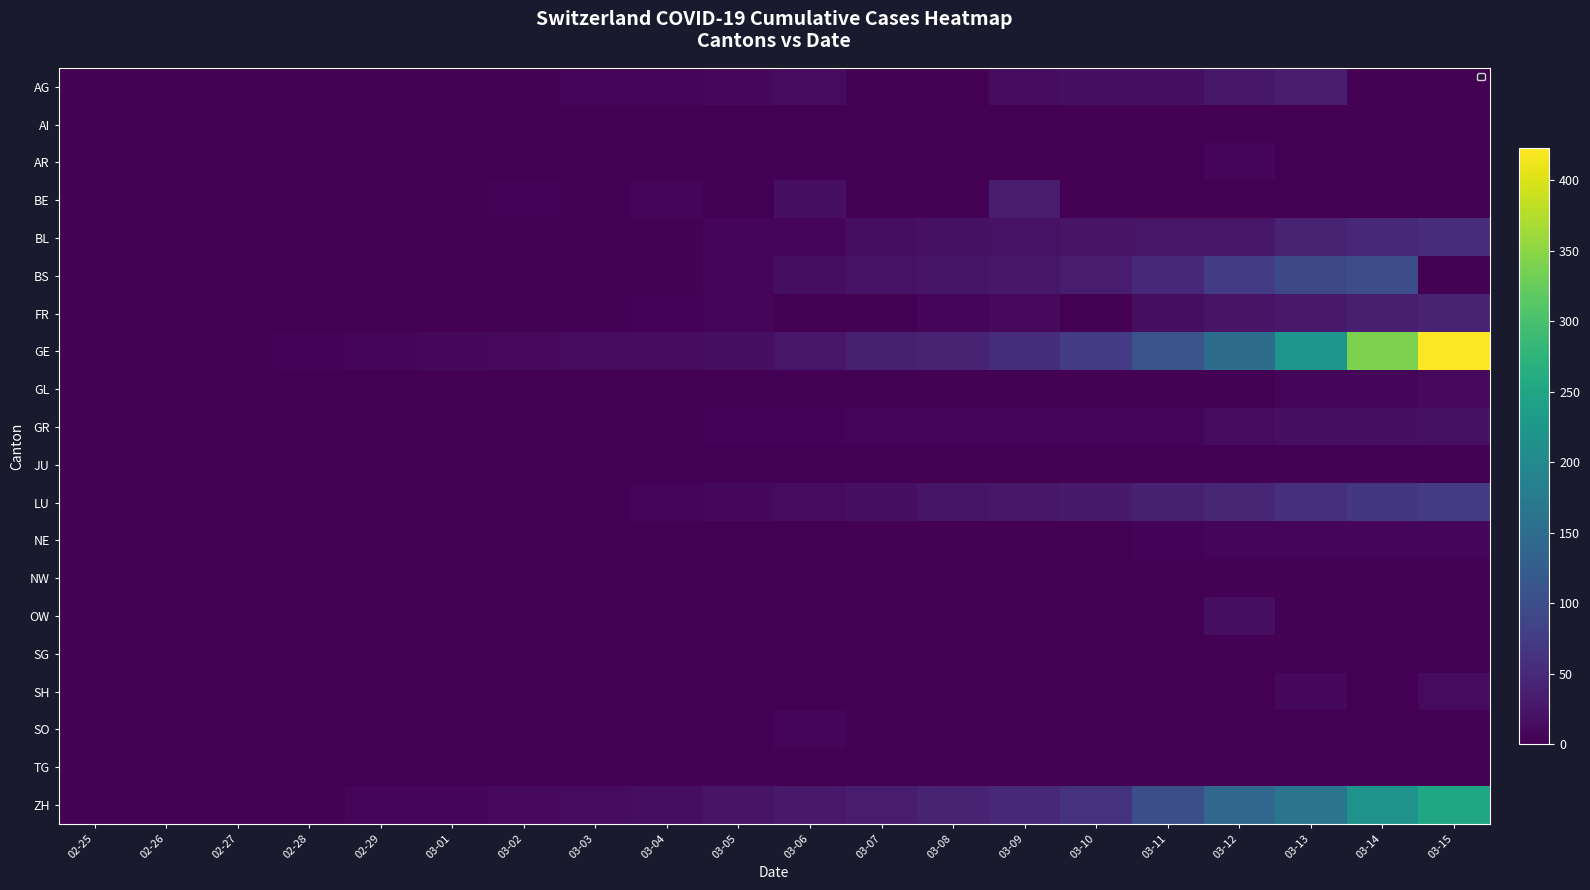

What is the spread (max minus min) of values at 02-29?

8